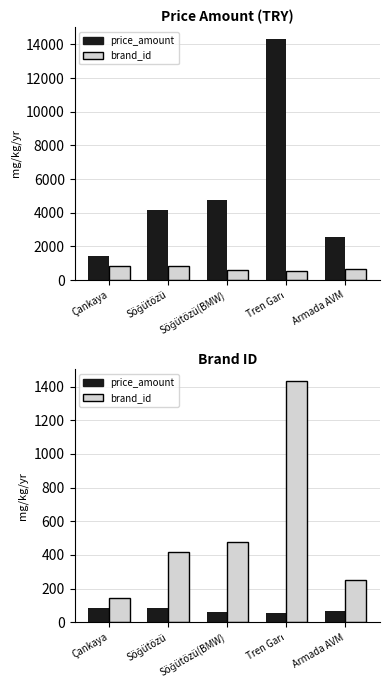

Reading right to left, what are all the values shown in this chart?

price_amount: 67.0	54.0	59.0	85.0	83.0
brand_id: 253.3	1431.6	476.5	417.4	145.2